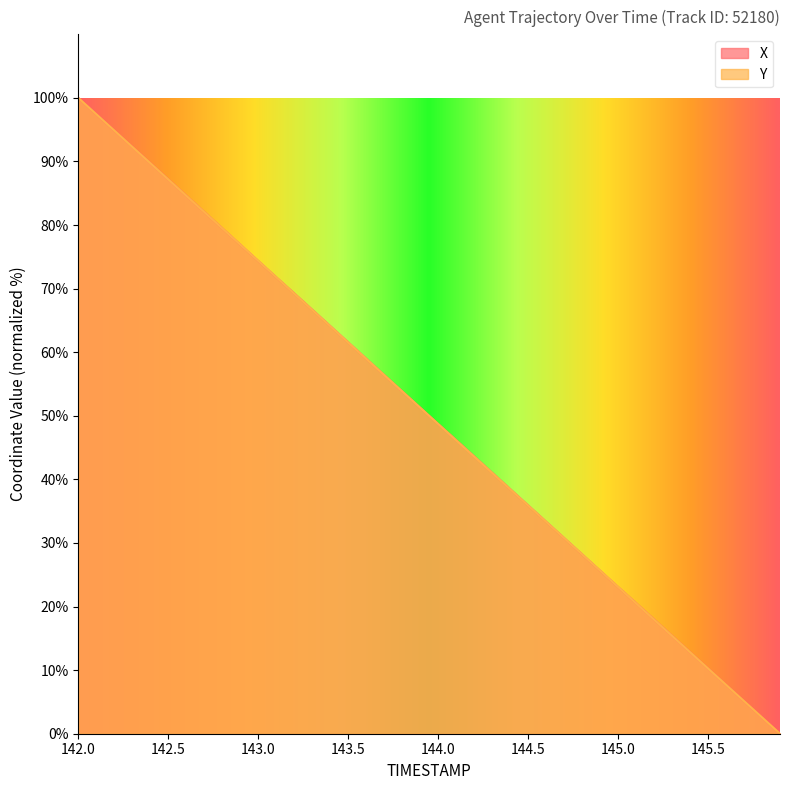

At how many categories does at least one series exceed 99?

1